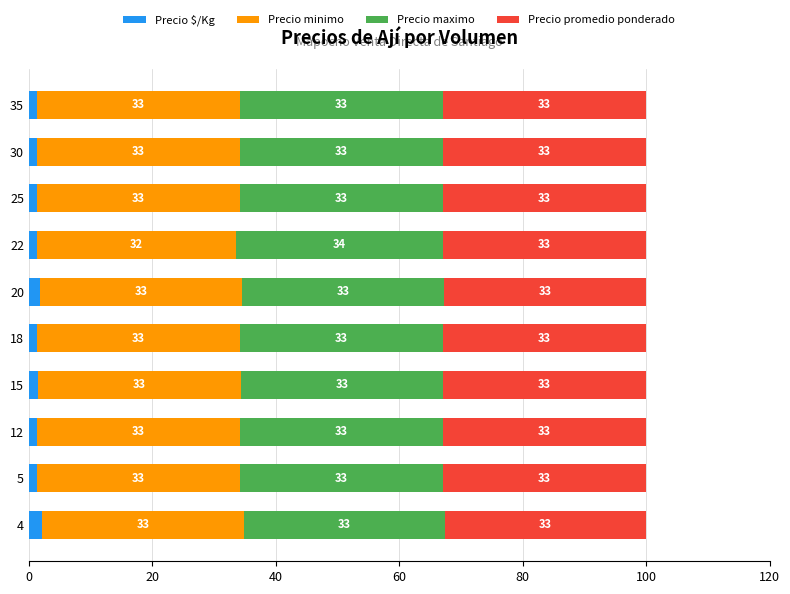

What is the total value across all series at 15?

100.0